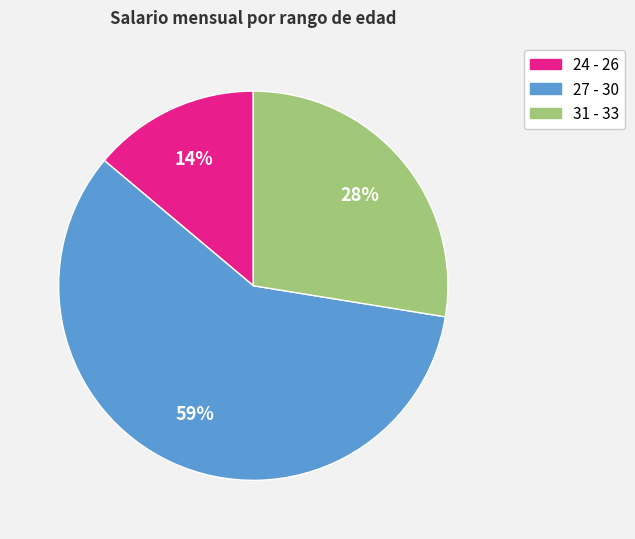

To the nearest percent, what is the difference between the largest and smallest slice percentages?

45%